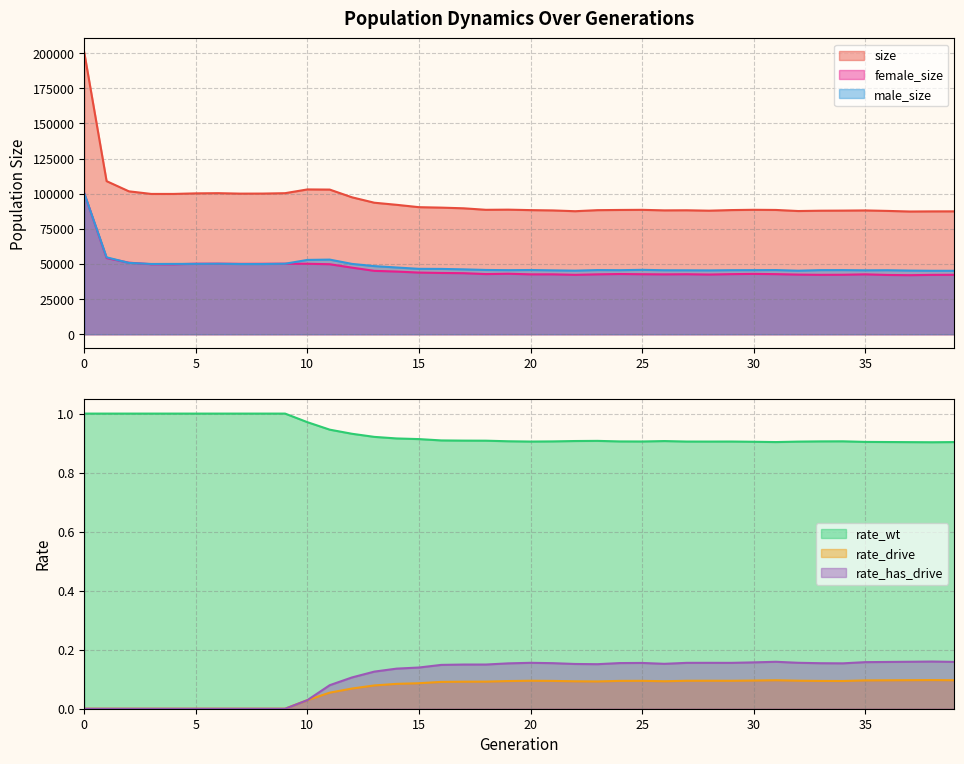

What is the minimum value for size?

87304